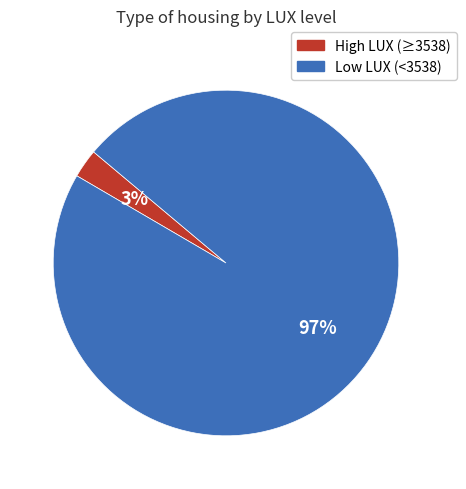

To the nearest percent, what is the average slice percentage?

50%